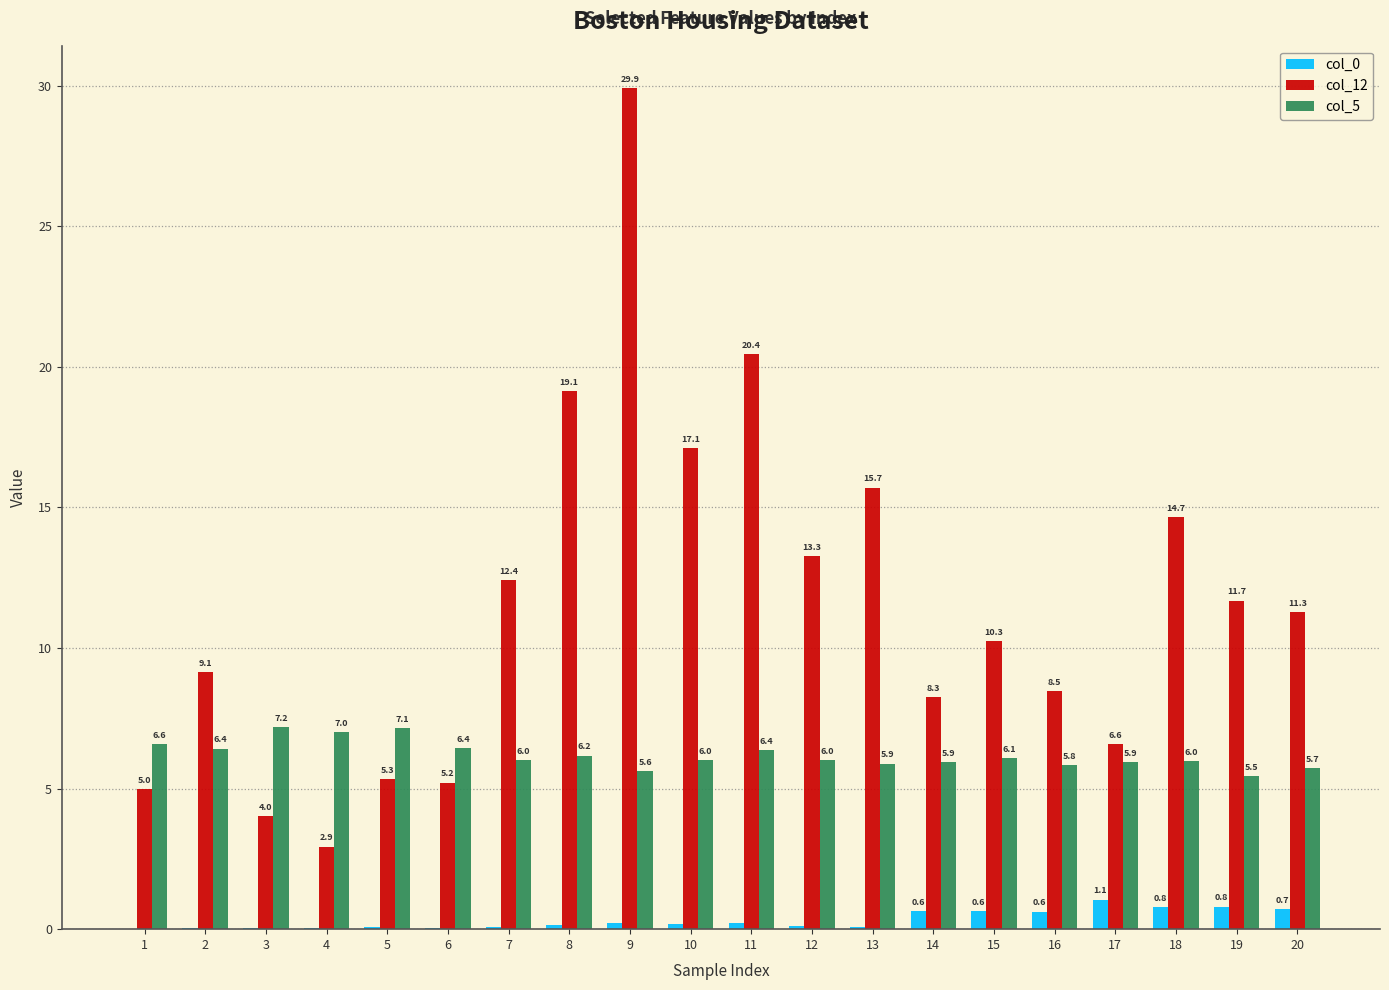

Is the value of col_5 at 20 greater than the value of col_0 at 14?

Yes